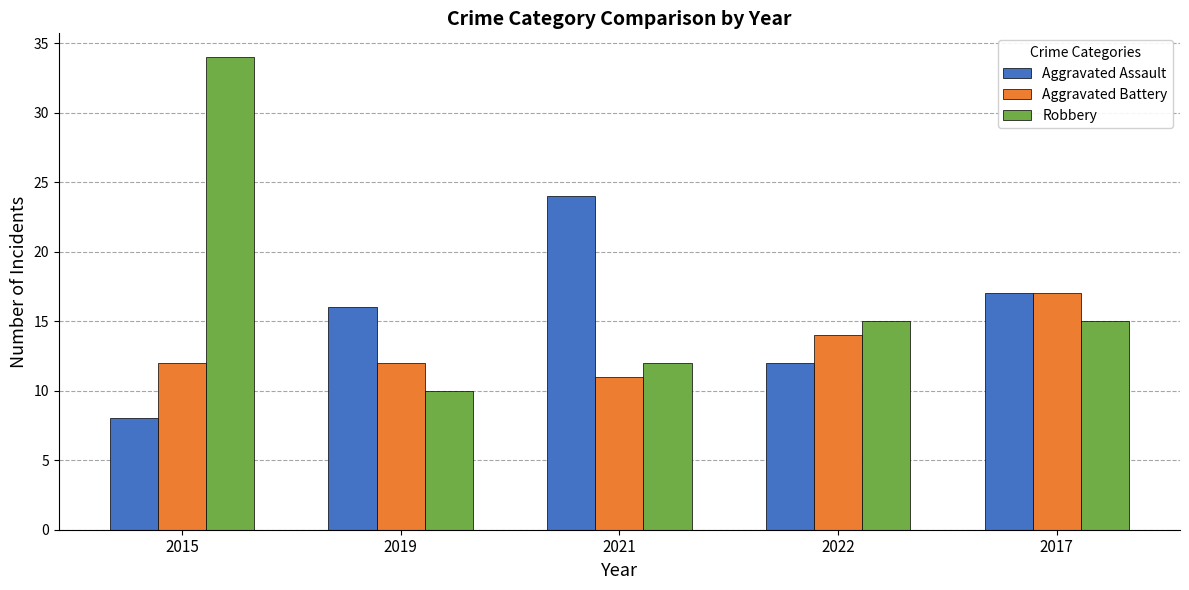

What is the smallest value displayed?

8